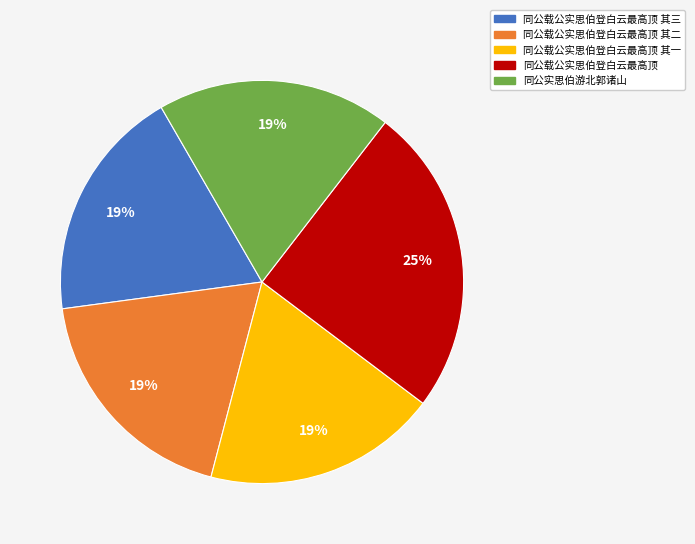

Does 同公载公实思伯登白云最高顶 其二 account for over 50% of the chart?

No